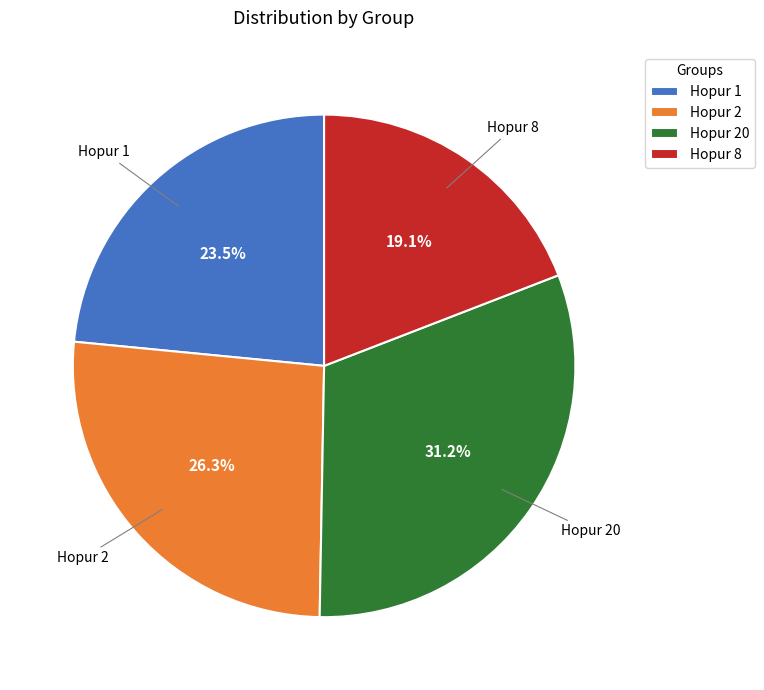

The Hopur 8 slice represents 19% of the pie. True or false?

True